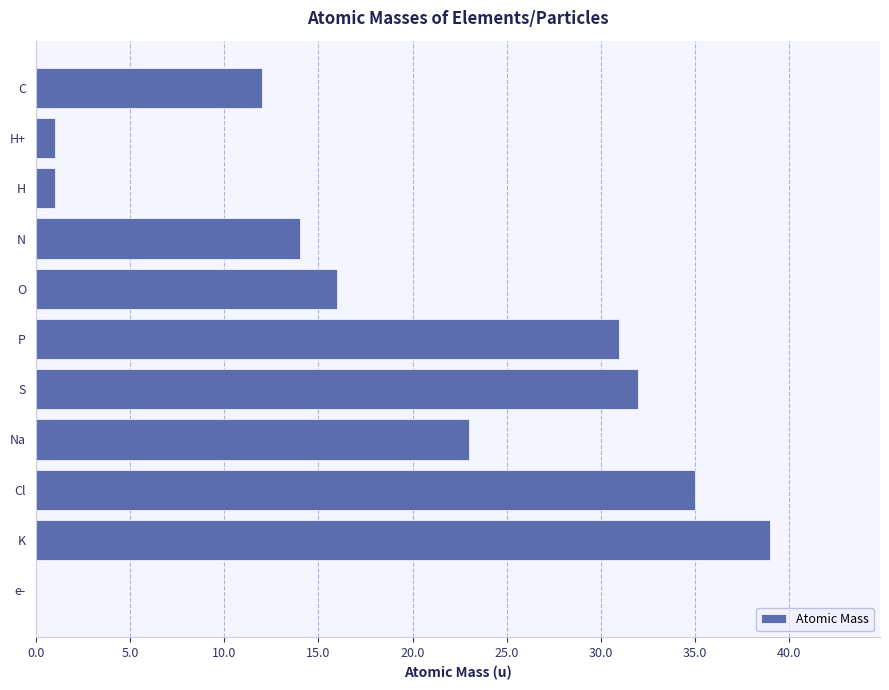

The value at P is 55.2. True or false?

False